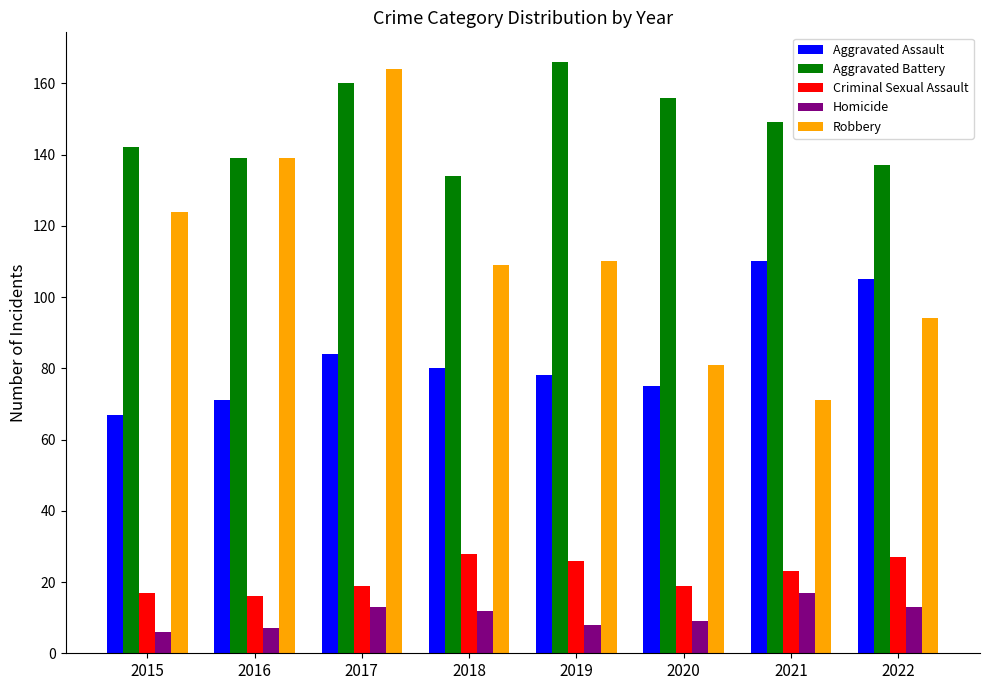

The Criminal Sexual Assault series shows 48 at 2018. True or false?

False